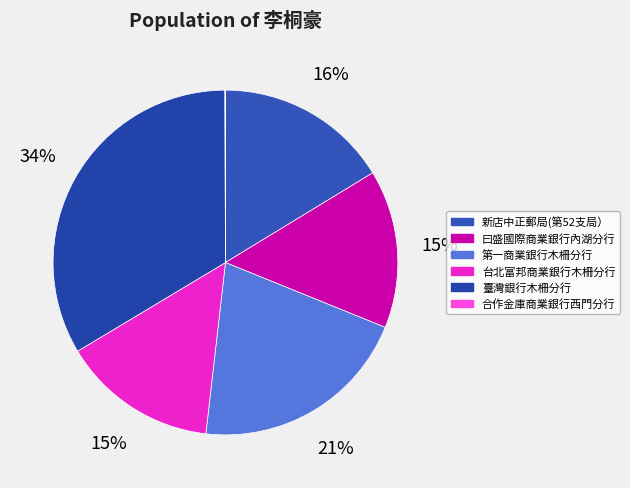

To the nearest percent, what is the difference between the 台北富邦商業銀行木柵分行 and 臺灣銀行木柵分行 slice percentages?

19%